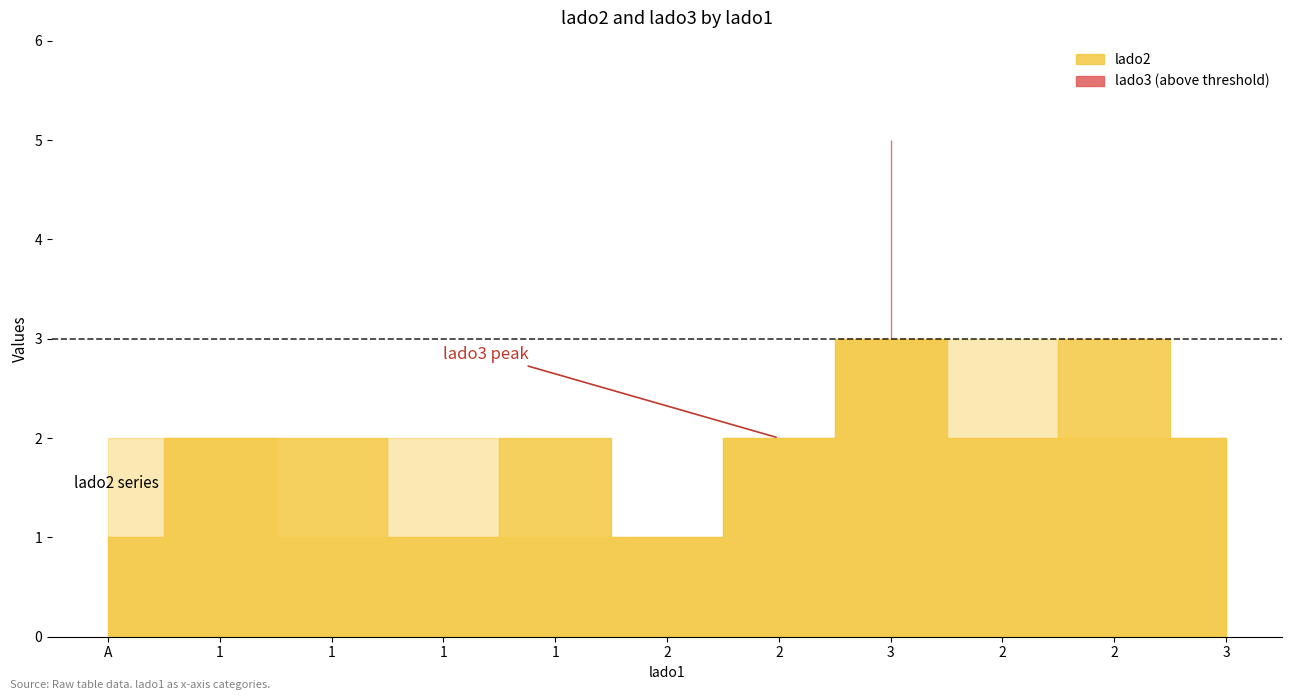

Which series has the widest spread of values?

lado3